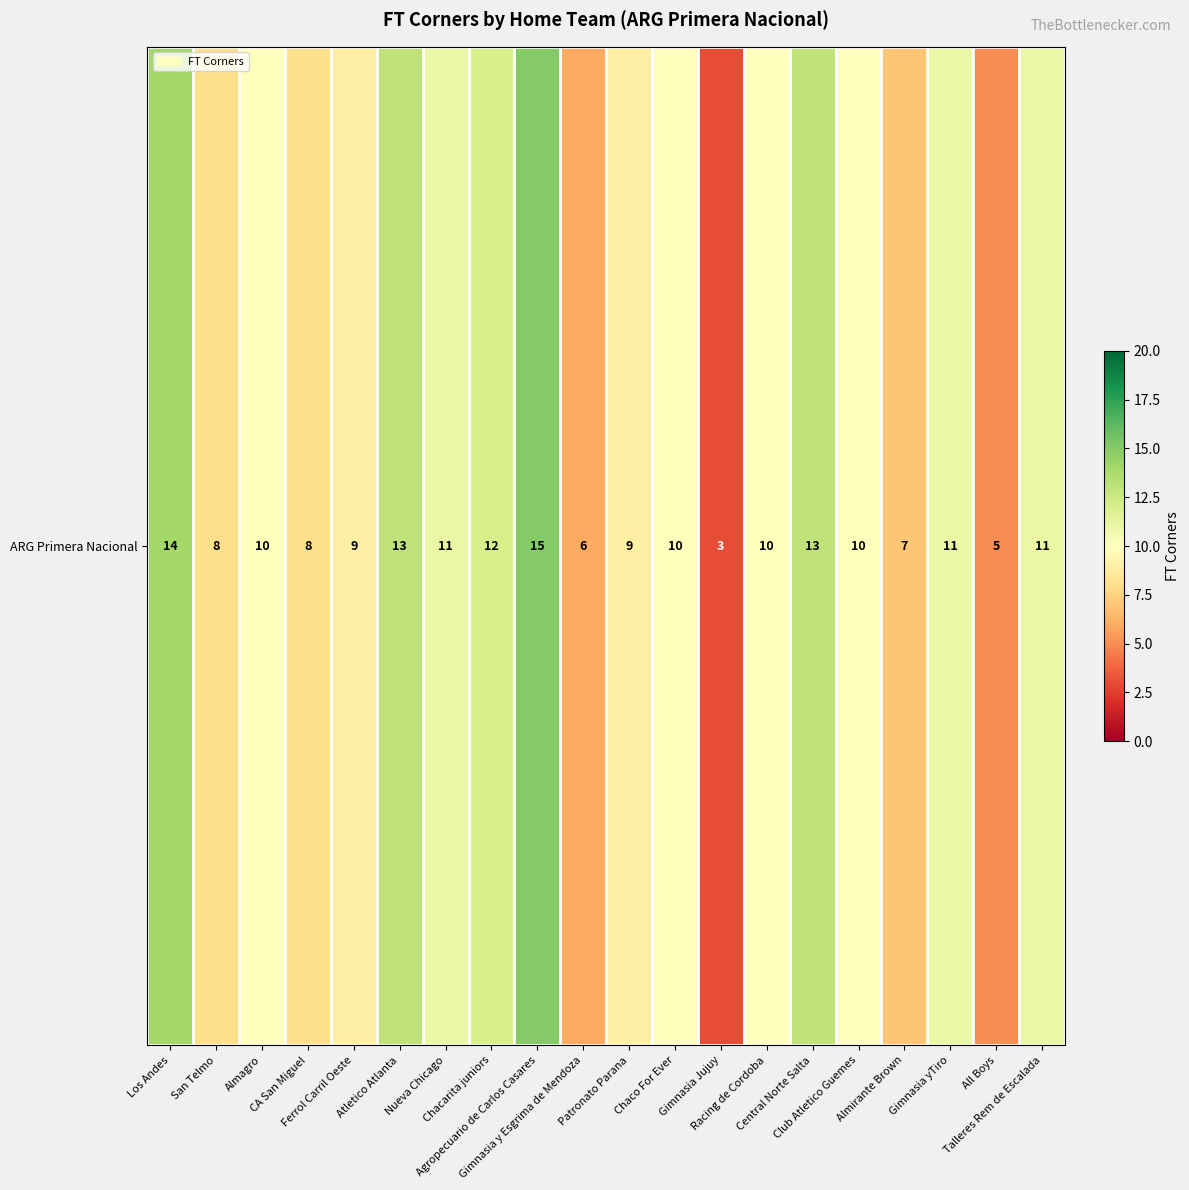

Is it true that the value at Club Atletico Guemes is 10?

True